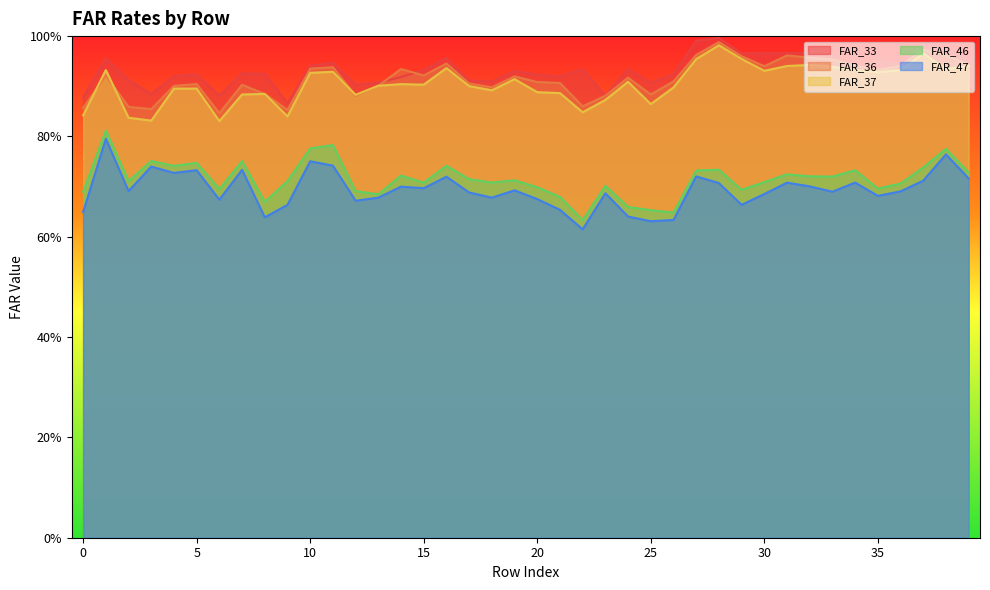

At which category does FAR_46 reach its first local valley?

2